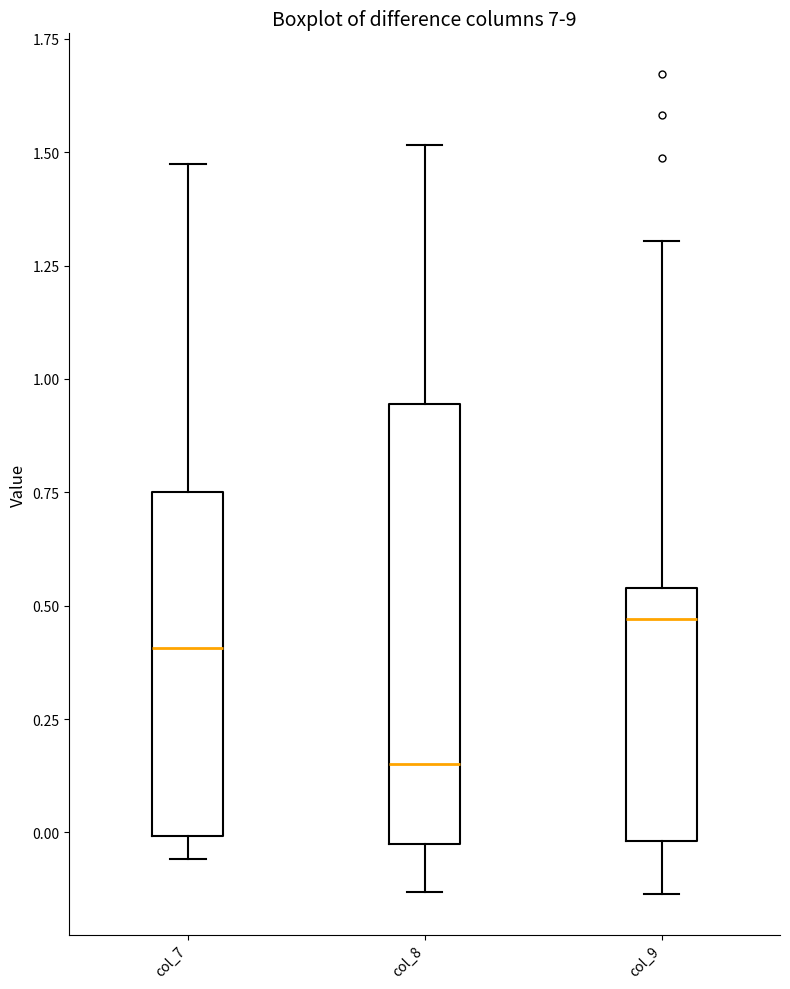

Reading left to right, read every box against the y-axis: the position of its median line, the range the box covers, and the ends of its whiskers. The values are not printed on the chart, so give them approximately, as read against the axis.

col_7: median 0.40, box 0.00 to 0.75, whiskers -0.05 to 1.45
col_8: median 0.15, box -0.05 to 0.95, whiskers -0.15 to 1.50
col_9: median 0.45, box 0.00 to 0.55, whiskers -0.15 to 1.30